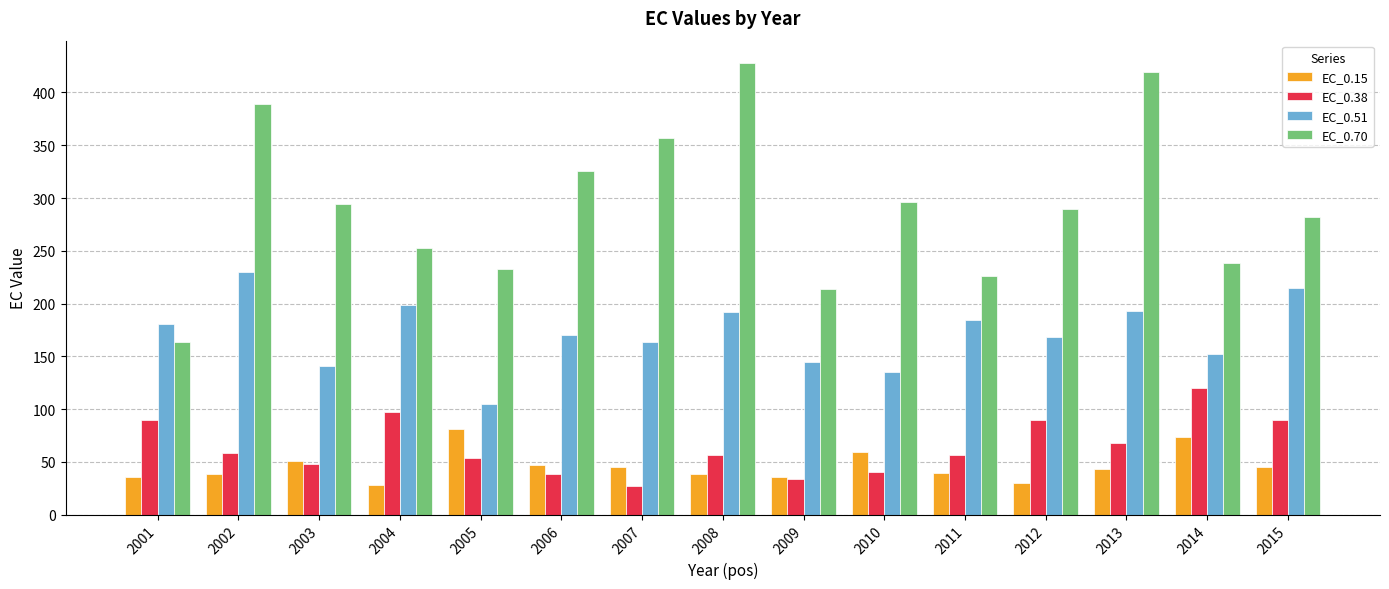

Which series has the widest spread of values?

EC_0.70